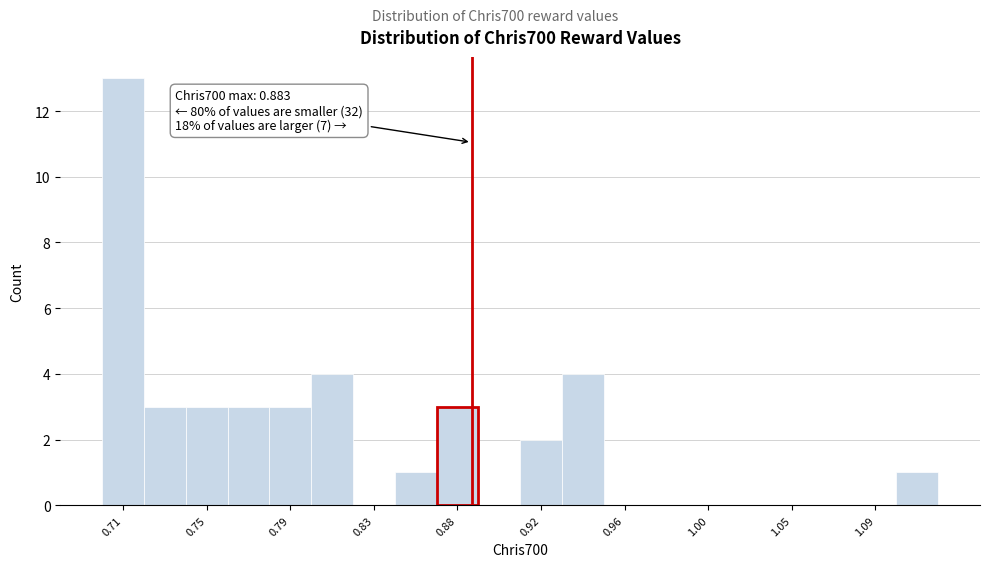

Over which range of the x-axis is the bar tallest?

0.695 to 0.715